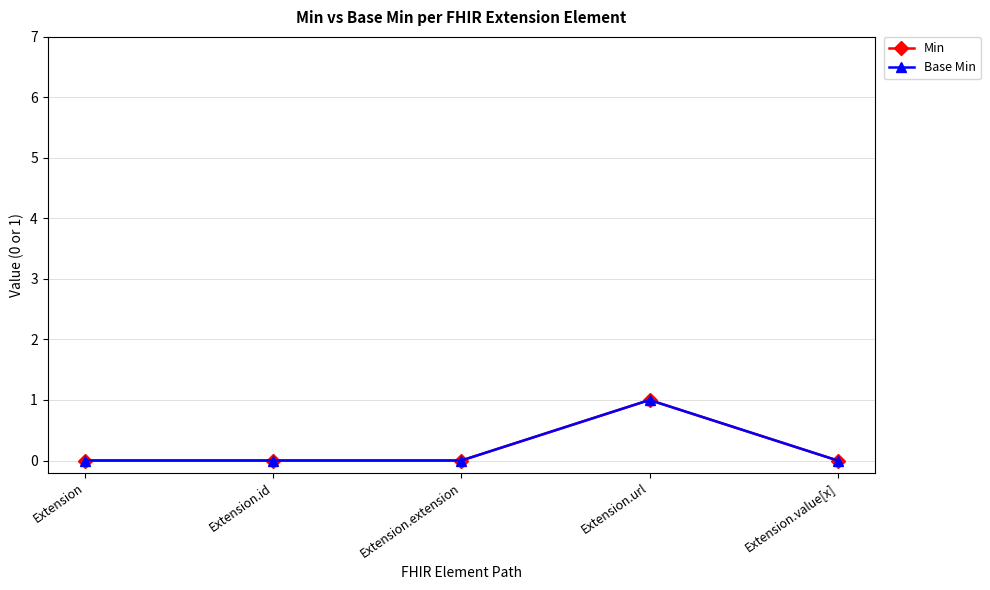

Between Extension and Extension.url, which is larger?

Extension.url